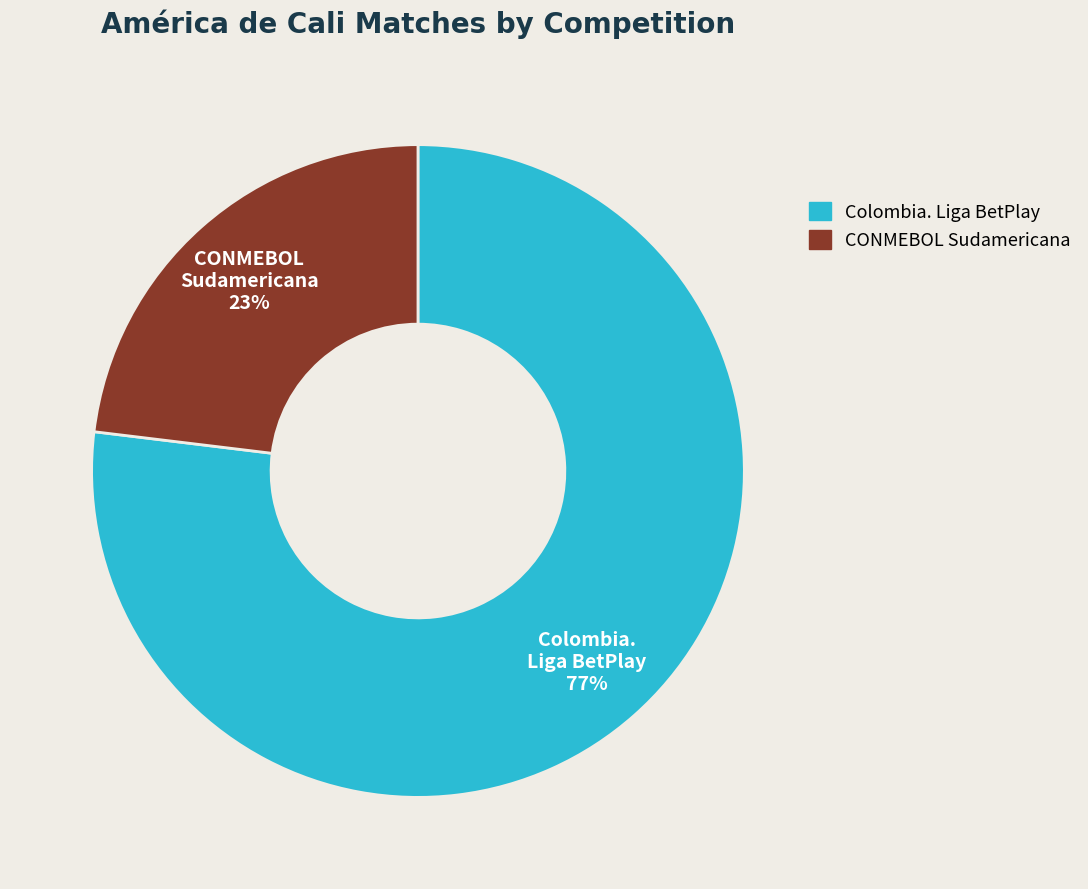

Is the sum of CONMEBOL Sudamericana and Colombia. Liga BetPlay greater than half?

Yes